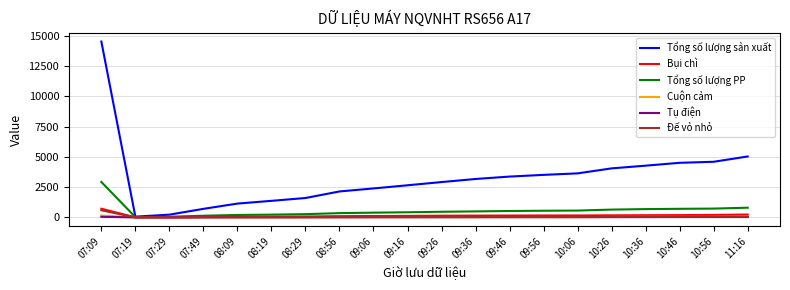

What is the greatest value displayed?

14546